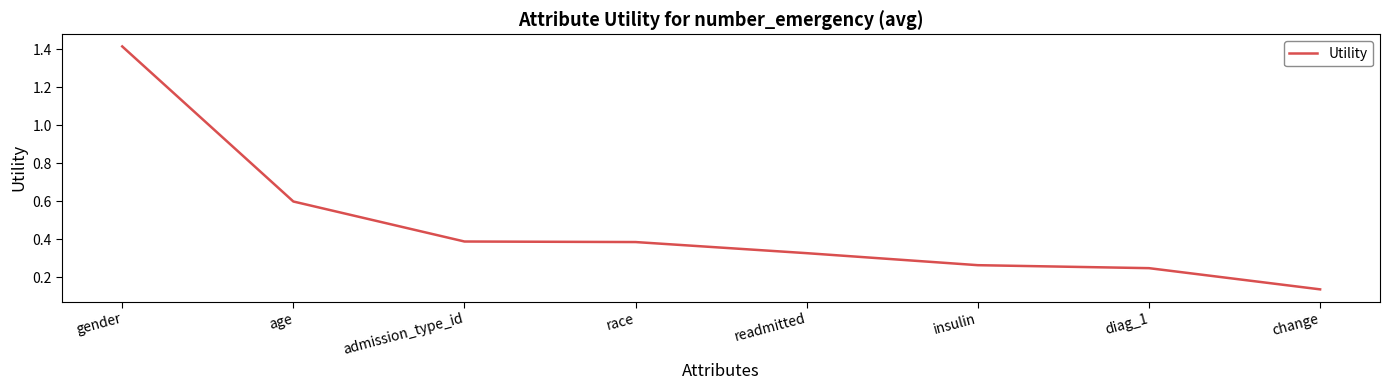

Between gender and change, which is larger?

gender